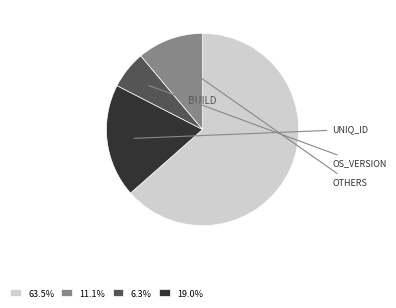

Do 19.0% and 6.3% together represent more than half of the pie?

No